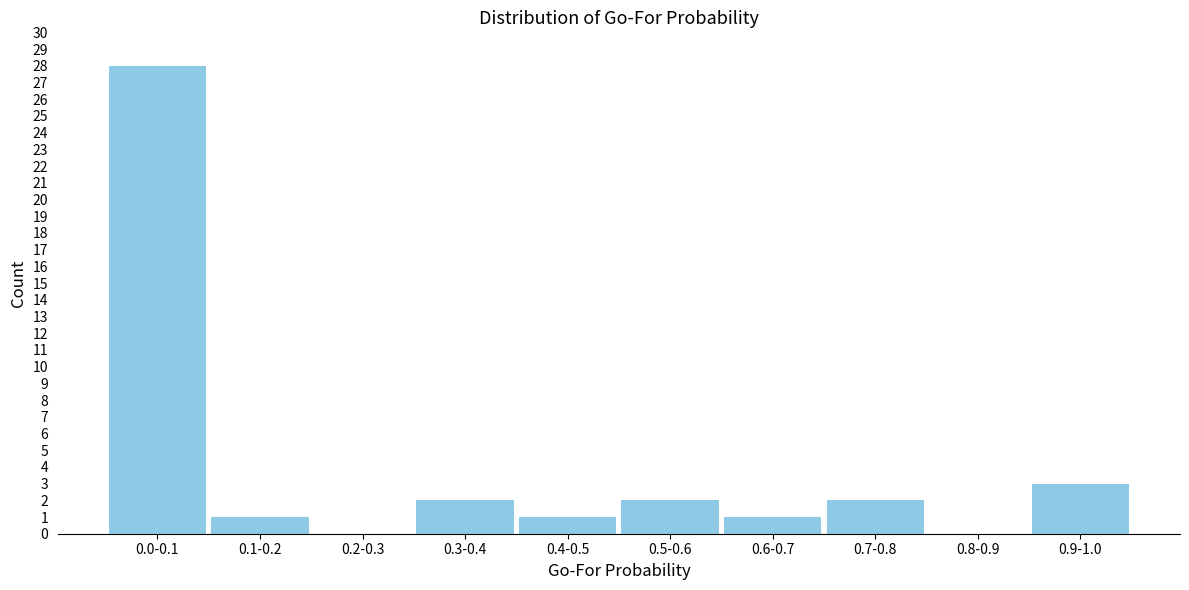

Reading right to left, extract all data points from this chart.

0.9-1.0=3	0.8-0.9=0	0.7-0.8=2	0.6-0.7=1	0.5-0.6=2	0.4-0.5=1	0.3-0.4=2	0.2-0.3=0	0.1-0.2=1	0.0-0.1=28